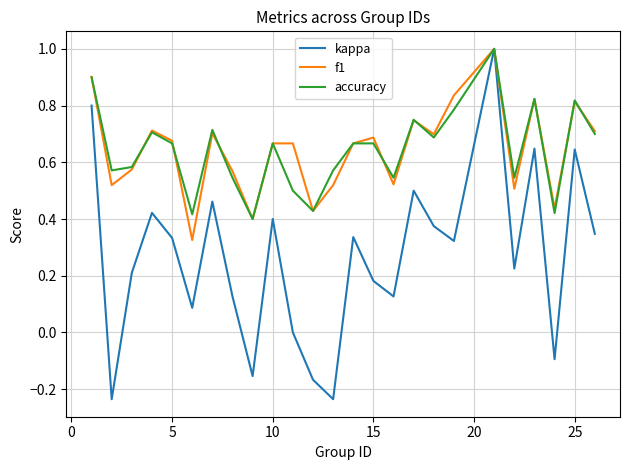

What is the maximum value shown in the chart?

1.0